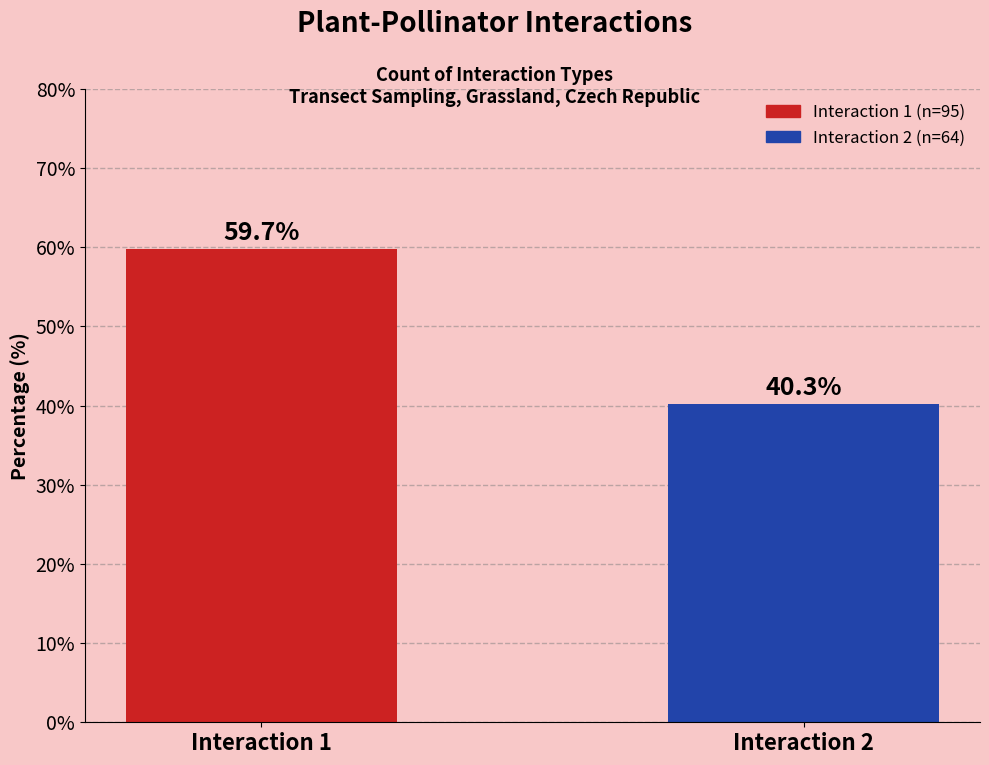

Reading left to right, what are all the values shown in this chart?

Interaction 1=59.7	Interaction 2=40.3